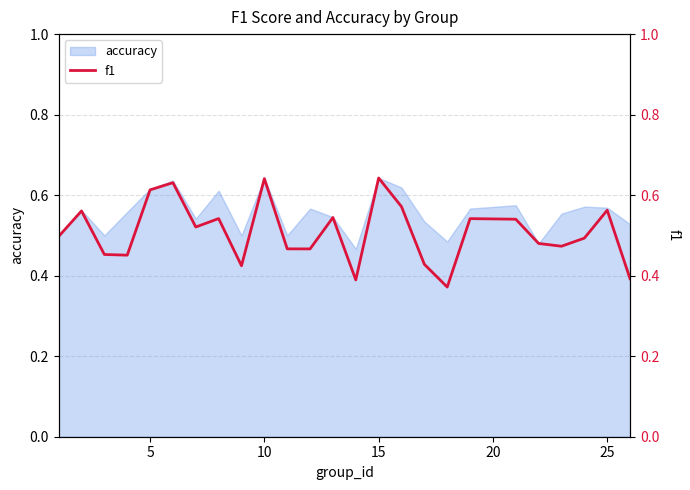

How many points are higher than both their immediate neighbors (excluding endpoints)?

8